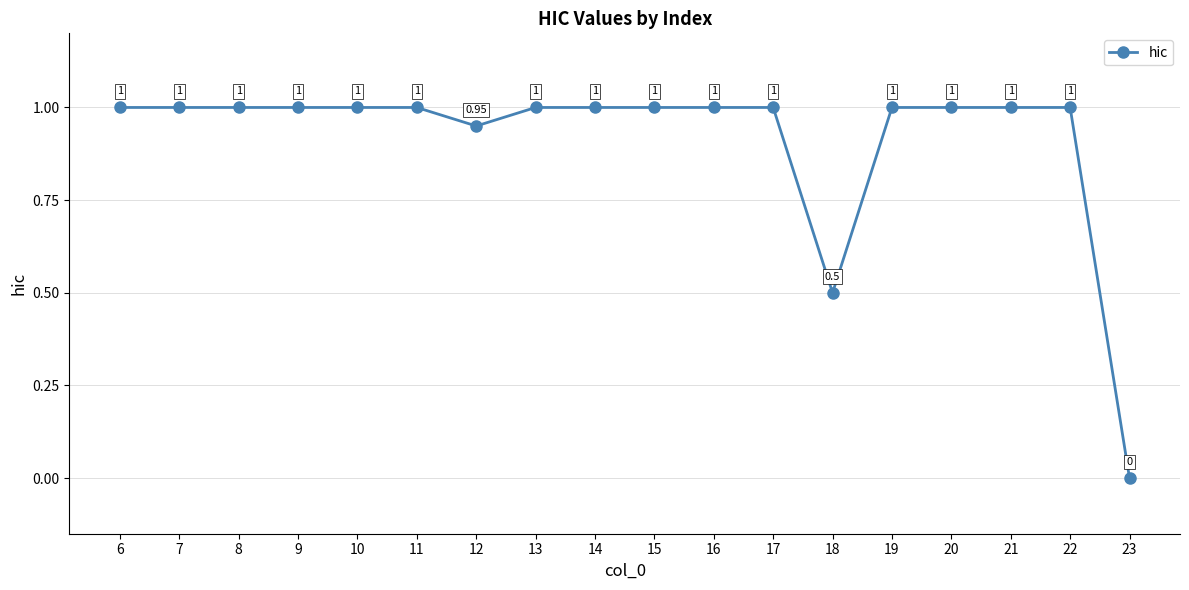

What is the maximum value shown in the chart?

1.0